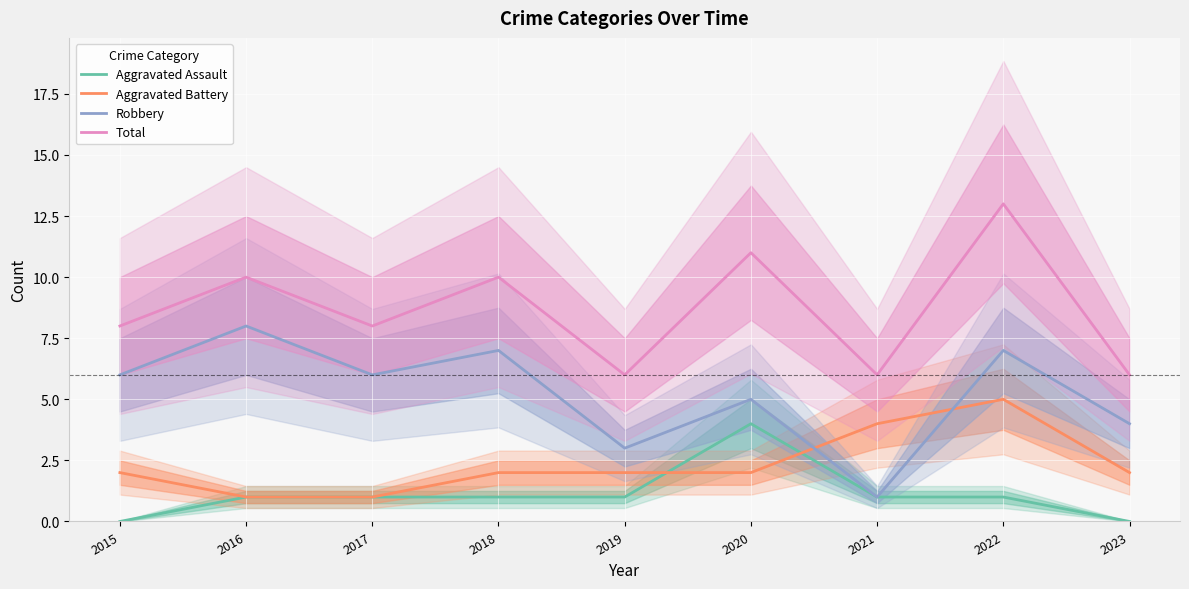

What is the difference between the Total values at 2022 and 2019?

7